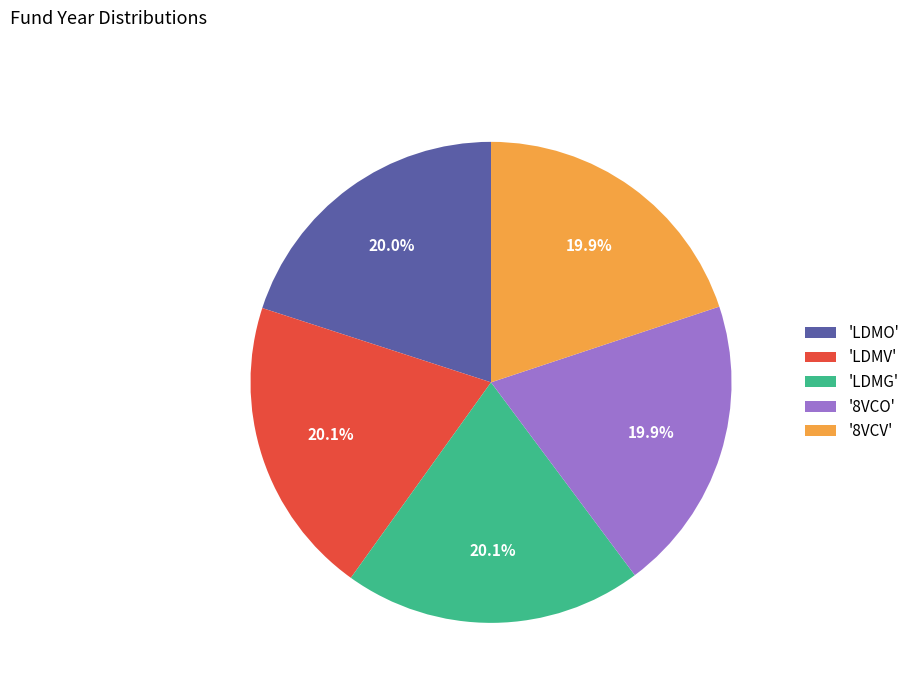

Is there a majority slice in this chart?

No